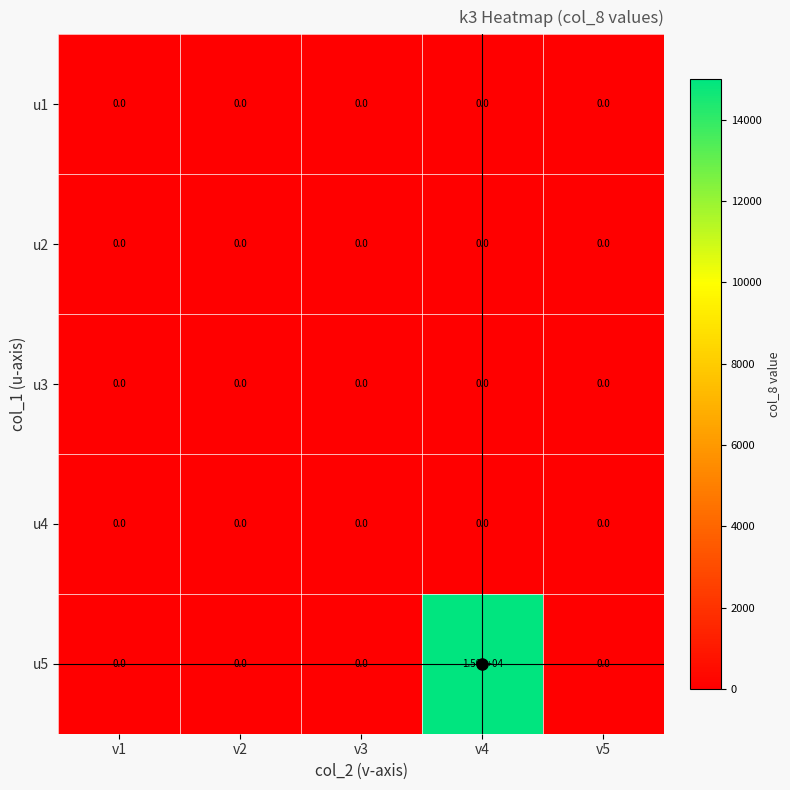

What is the spread (max minus min) of values at v4?

15000